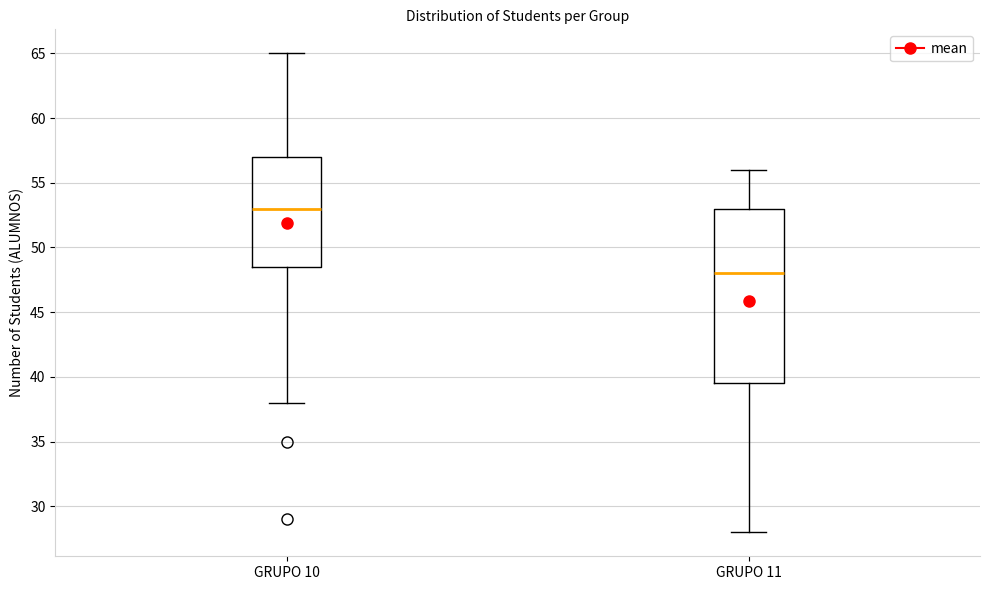

Which box is the tallest, from its lower edge to its upper edge?

GRUPO 11